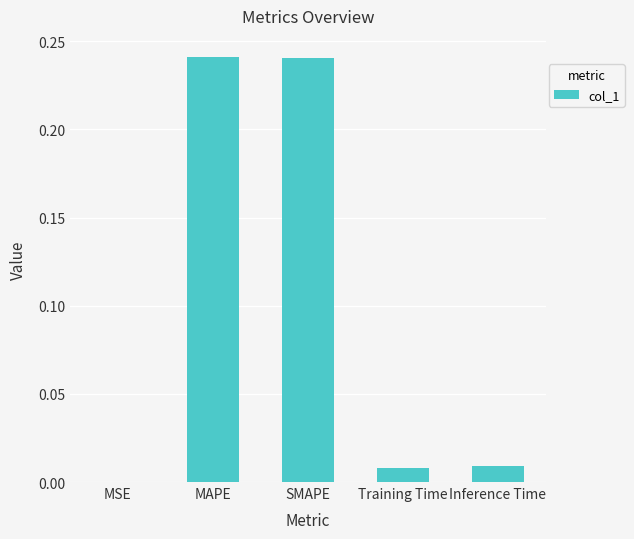

What is the sum of all values?

0.5